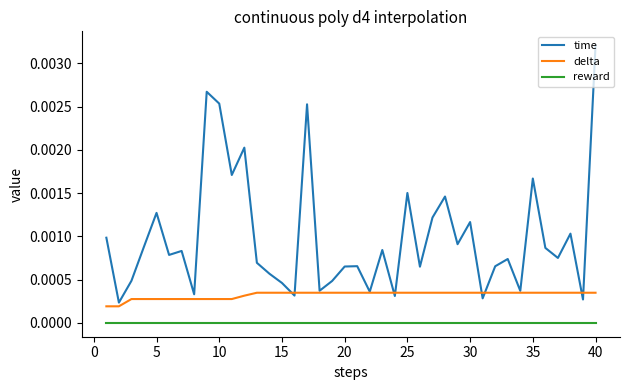

Is this an area chart (filled region under the line)?

No